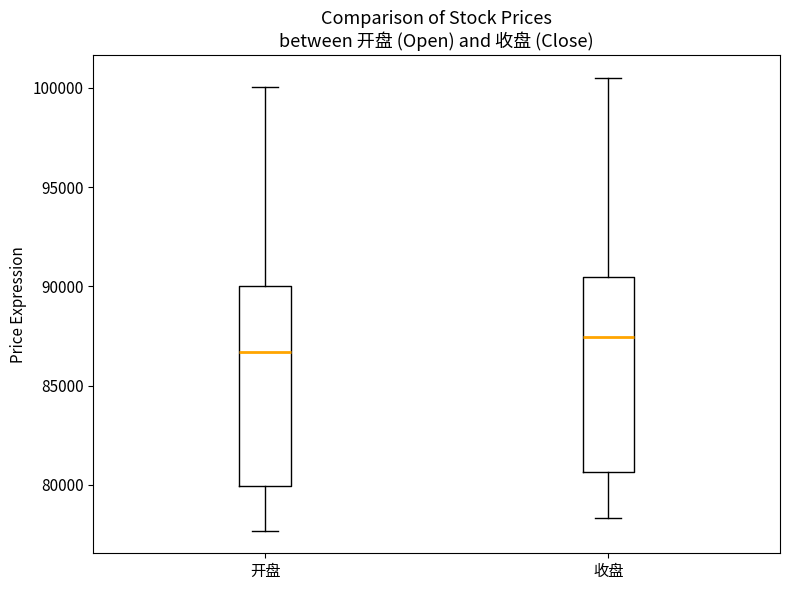

Reading left to right, read every box against the y-axis: the position of its median line, the range the box covers, and the ends of its whiskers. The values are not printed on the chart, so give them approximately, as read against the axis.

开盘: median 86500, box 80000 to 90000, whiskers 77500 to 100000
收盘: median 87500, box 80500 to 90500, whiskers 78500 to 100500